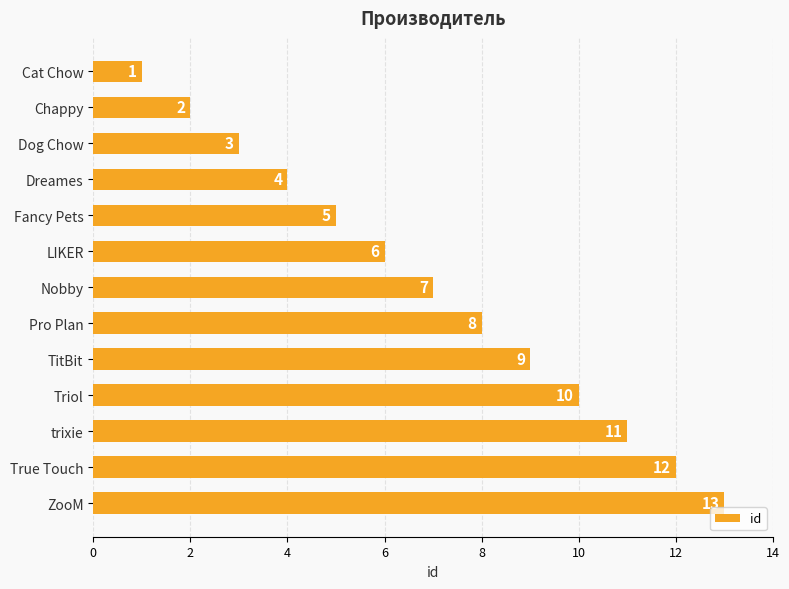

Are the bars grouped side by side (vs. stacked)?

No